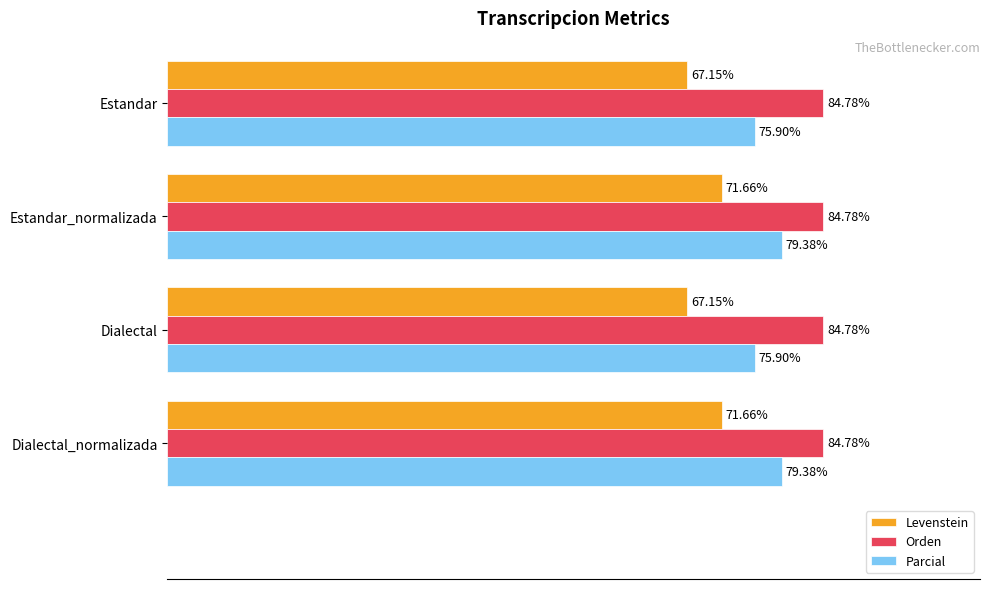

Is the value of Levenstein at Estandar greater than the value of Orden at Estandar_normalizada?

No